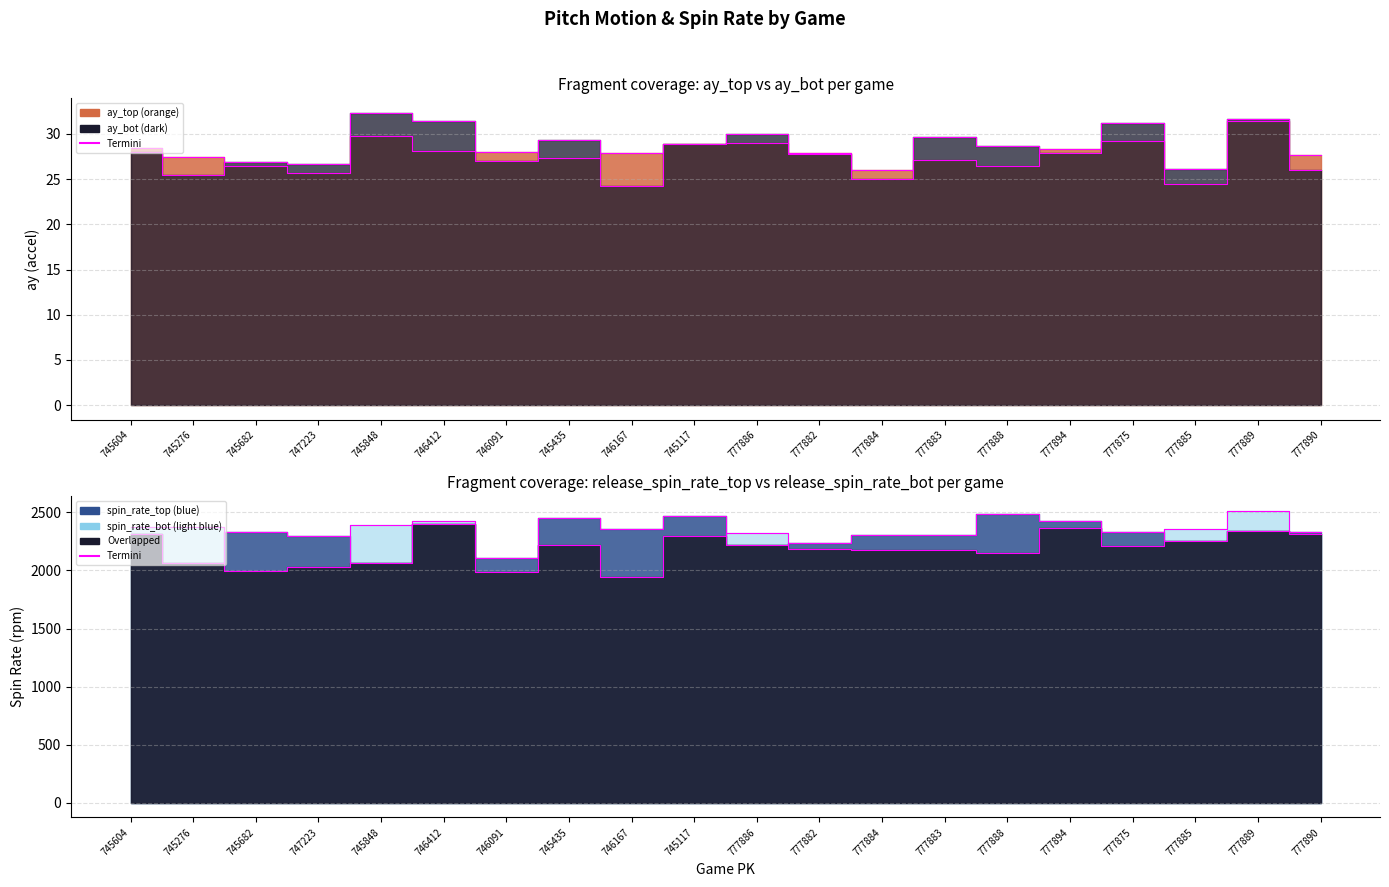

The value of Termini_spin_bot at 747223 is 2028.3. True or false?

True